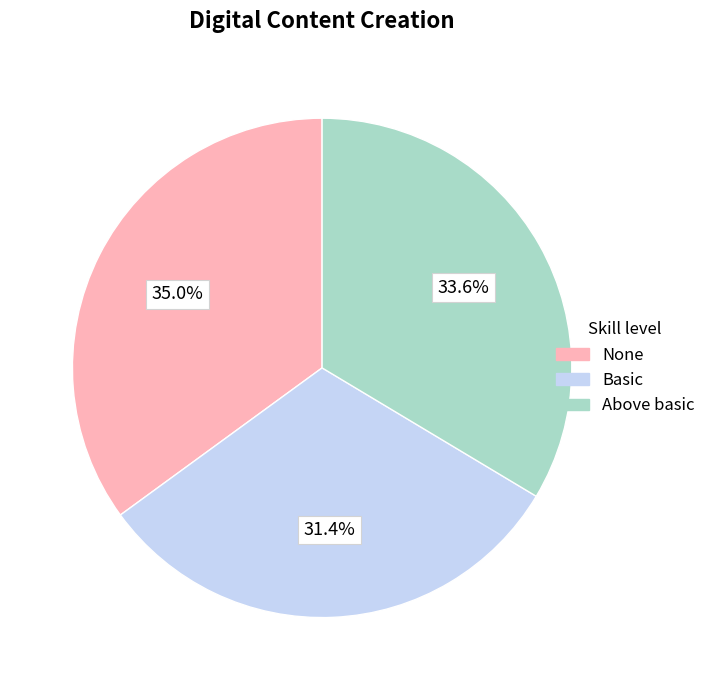

Does any single category account for the majority?

No